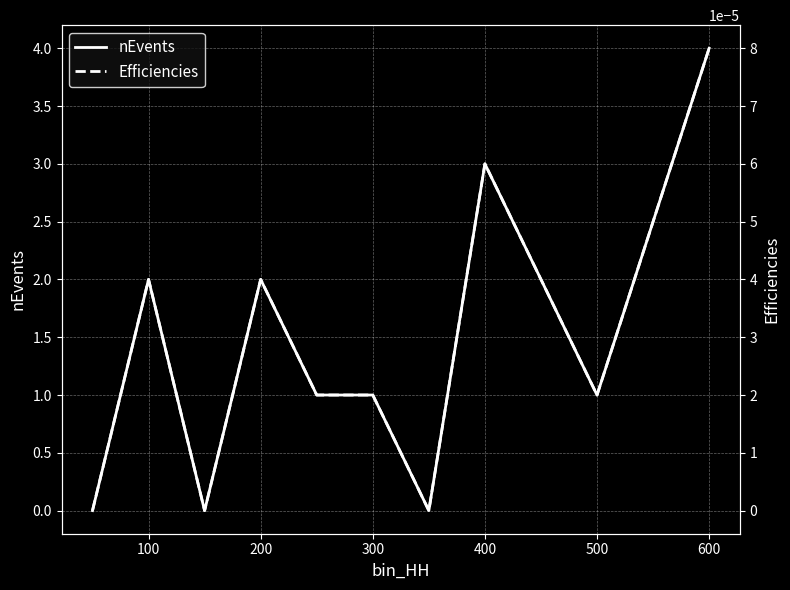

Which series has the largest total across all categories?

nEvents